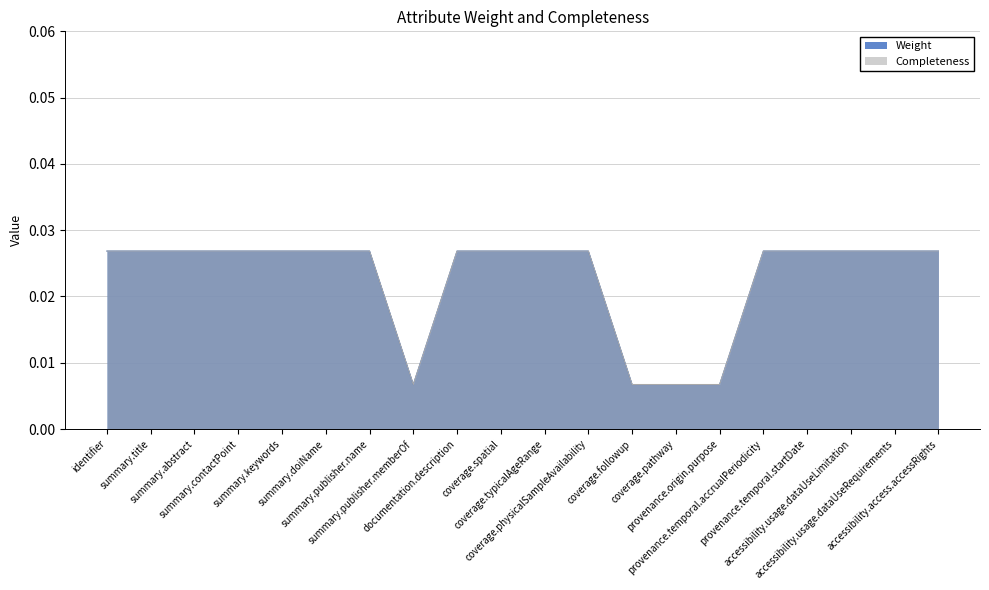

How many lines are shown in the chart?

2